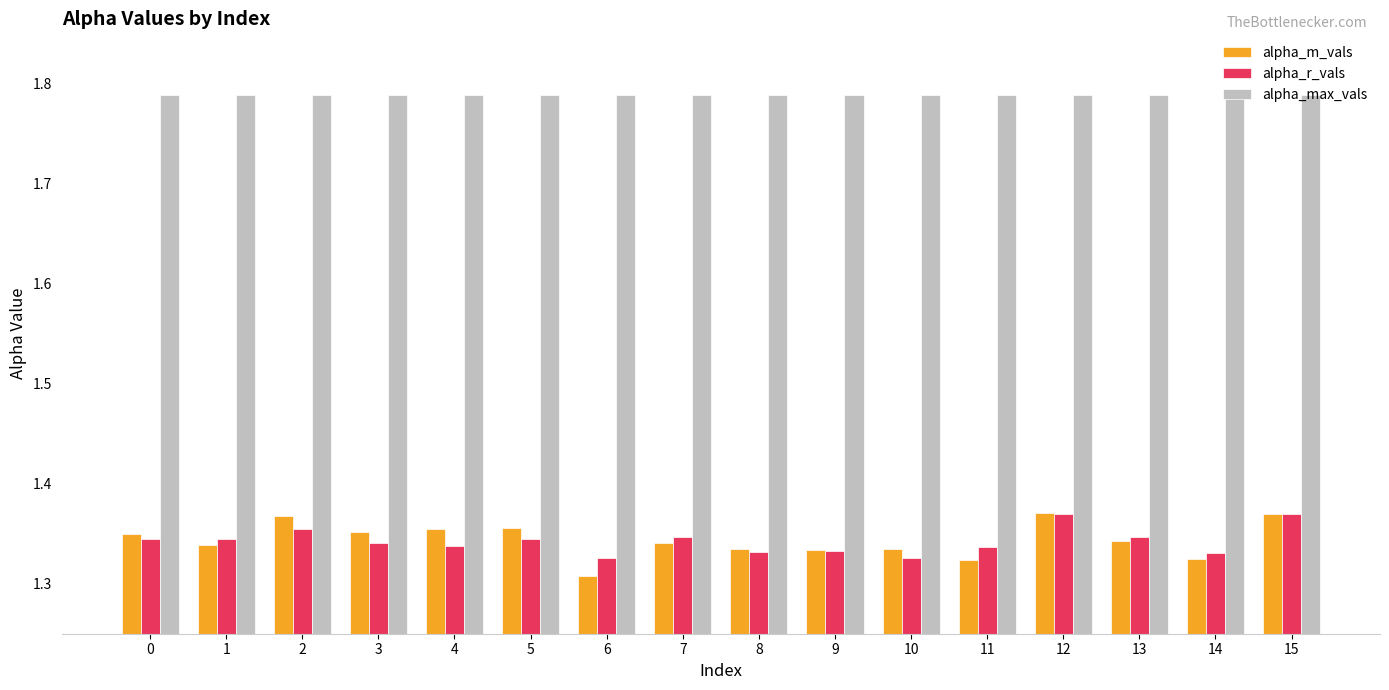

Which category has the lowest value in the alpha_m_vals series?

6